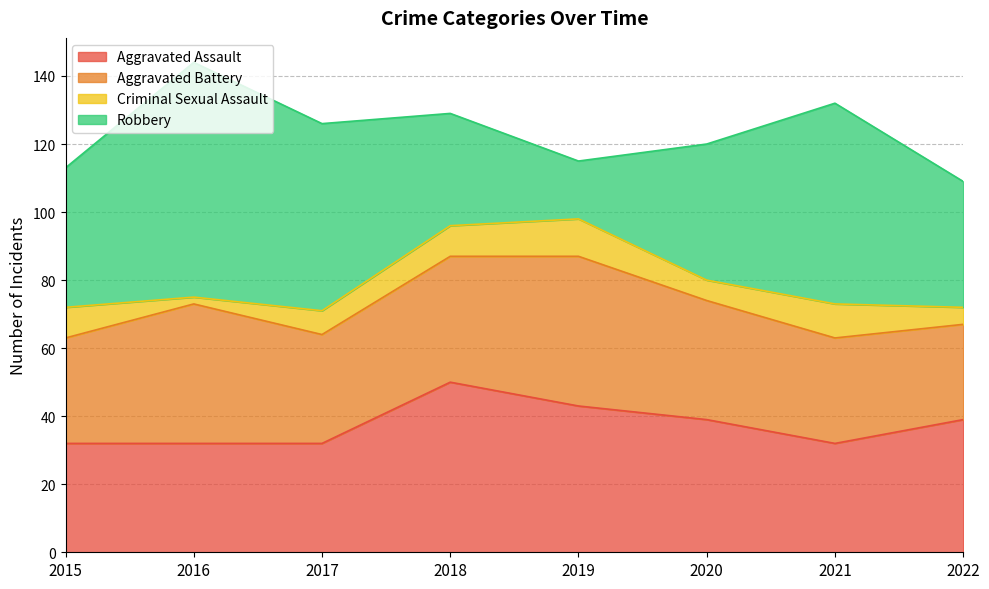

Rank the series at 2016 from lowest to highest value.

Criminal Sexual Assault, Aggravated Assault, Aggravated Battery, Robbery